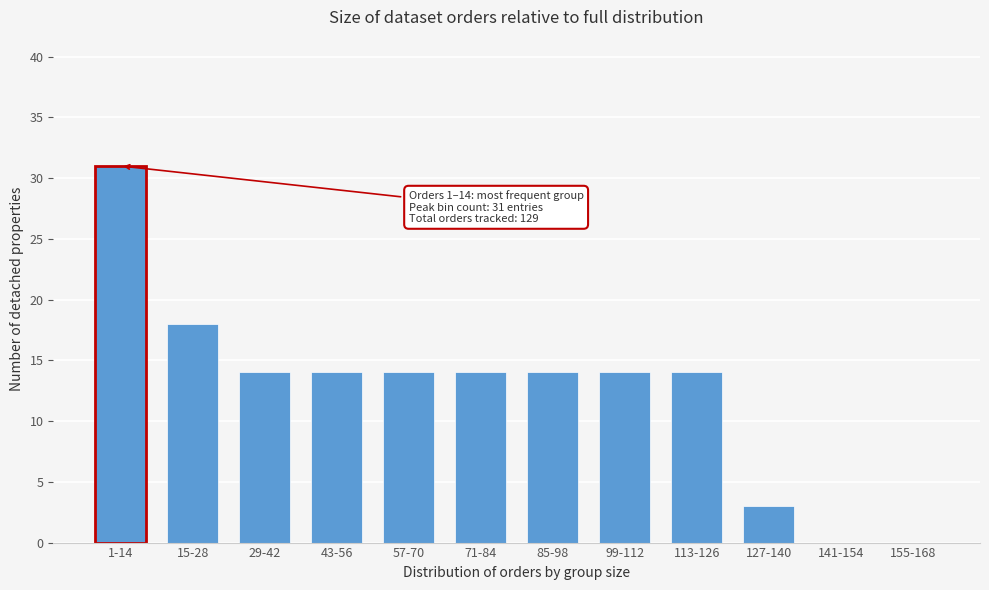

Reading left to right, extract all data points from this chart.

1-14=31	15-28=18	29-42=14	43-56=14	57-70=14	71-84=14	85-98=14	99-112=14	113-126=14	127-140=3	141-154=0	155-168=0